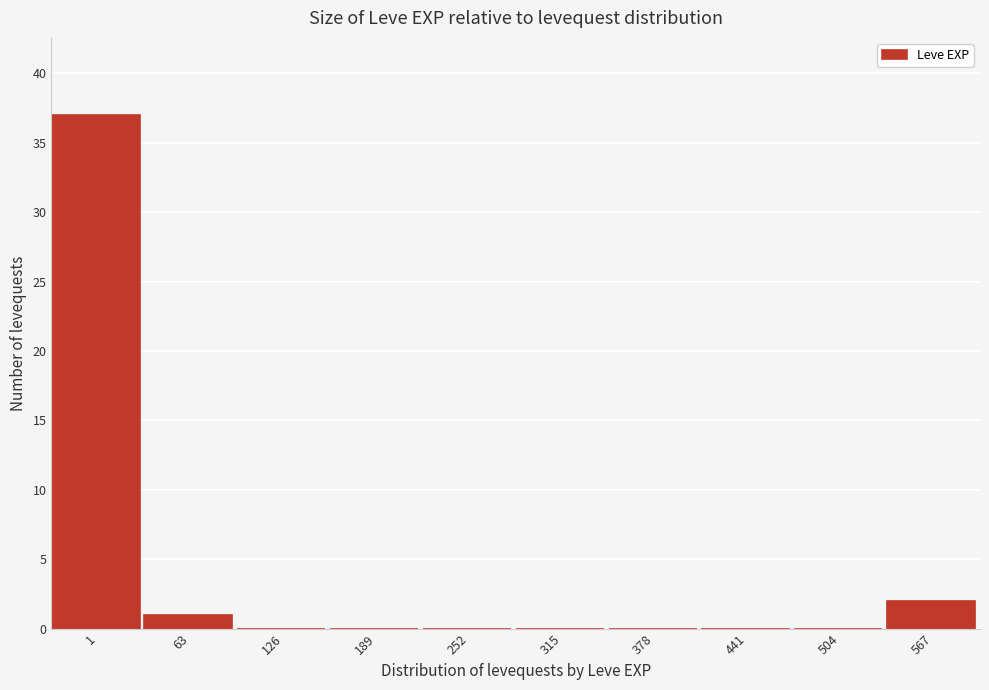

Reading right to left, list all the values displayed in this chart.

567=2	504=0	441=0	378=0	315=0	252=0	189=0	126=0	63=1	1=37